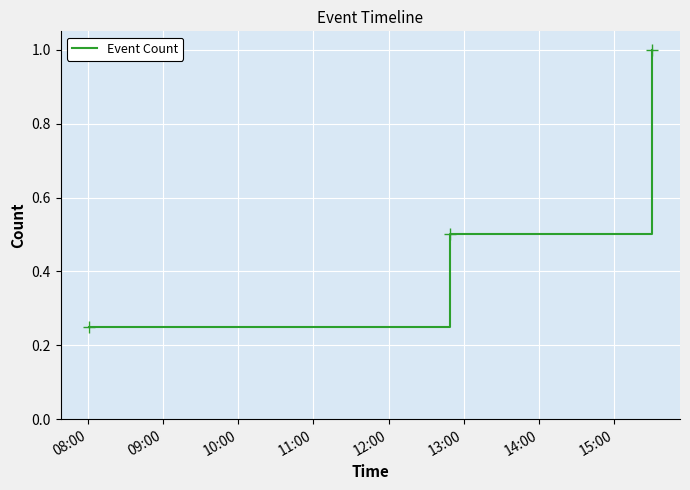

What is the average value?

0.6